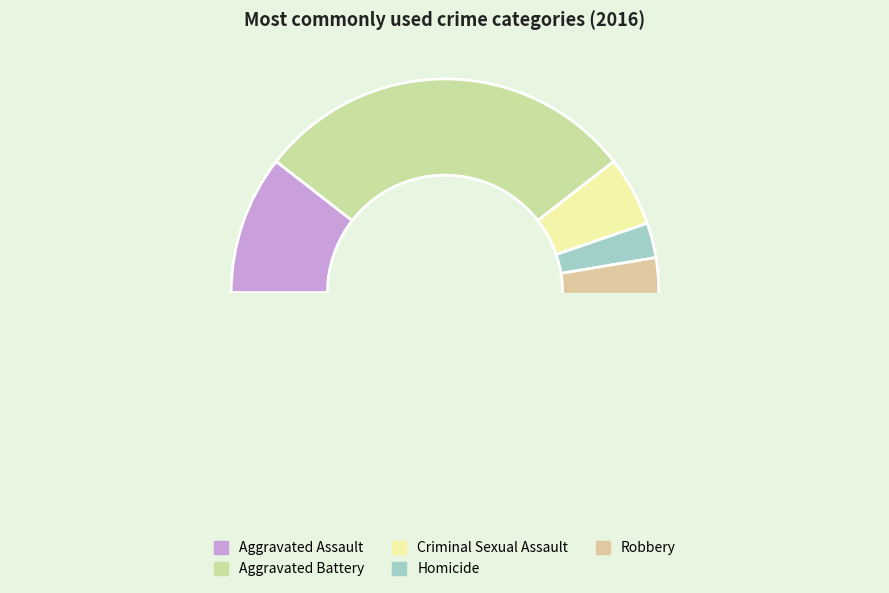

How many segments does this pie chart have?

5